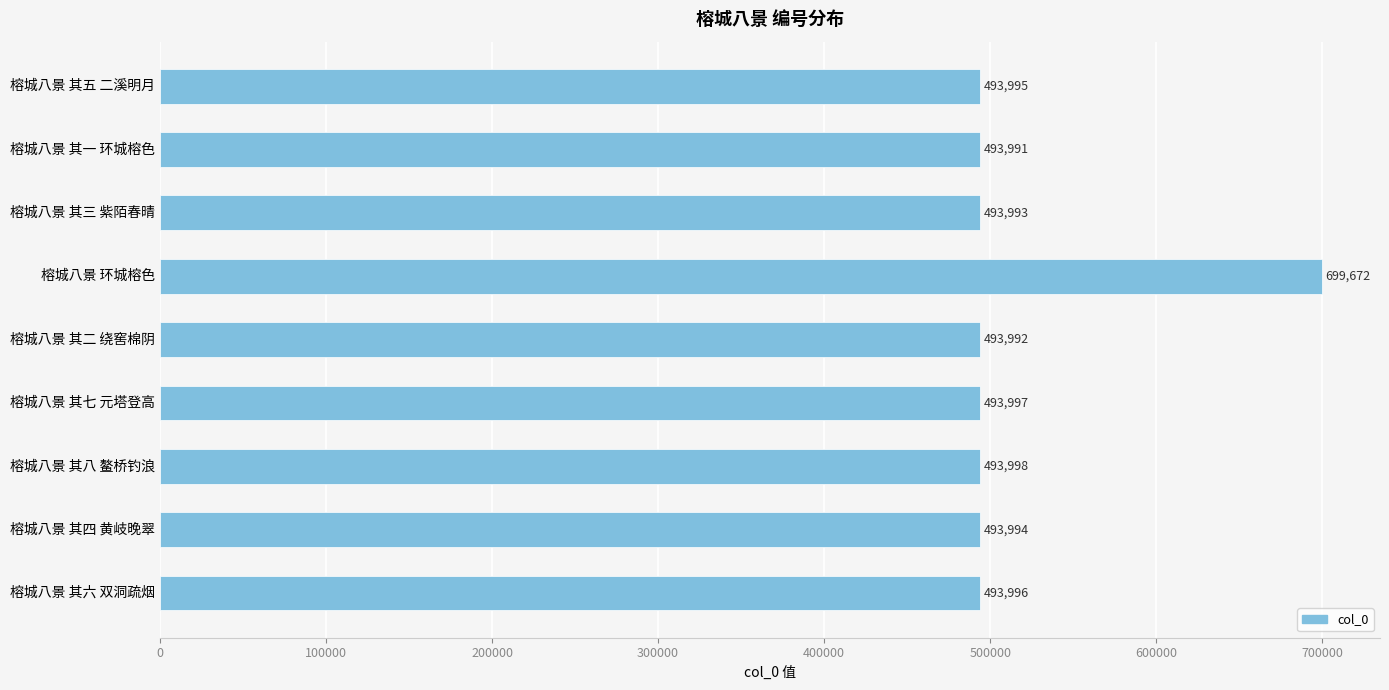

How many bars are there in total?

9